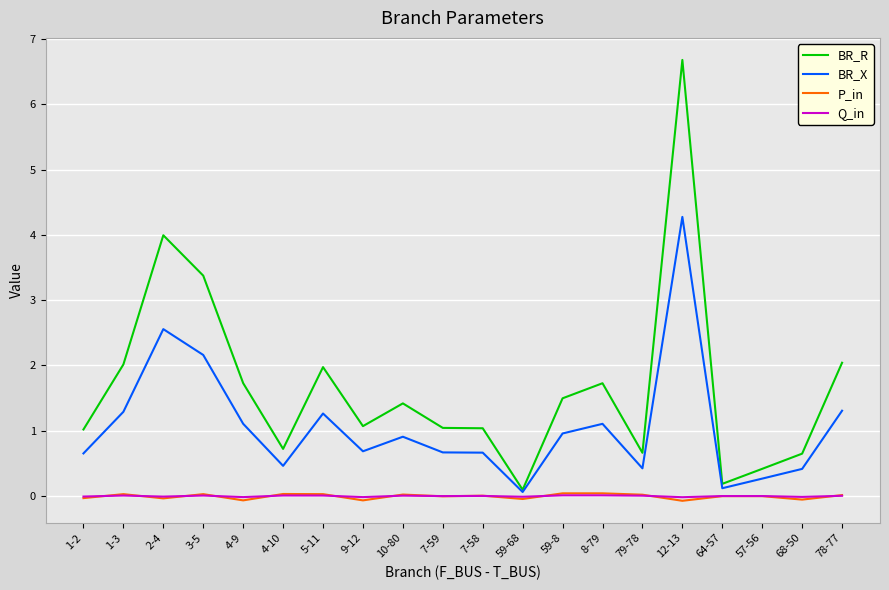

Which series changed the most between 1-2 and 12-13?

BR_R